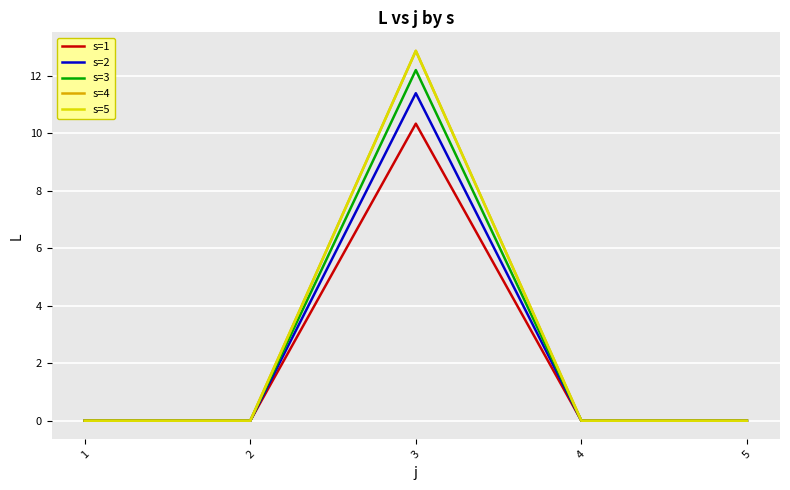

Does the chart display data point markers on the line(s)?

No